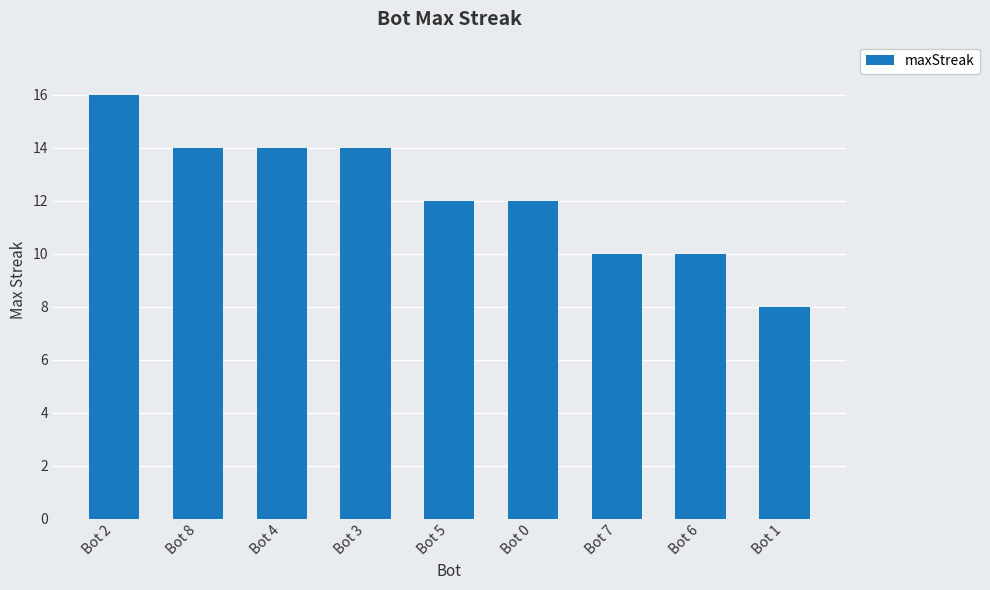

What is the change in value from Bot 8 to Bot 5?

-2